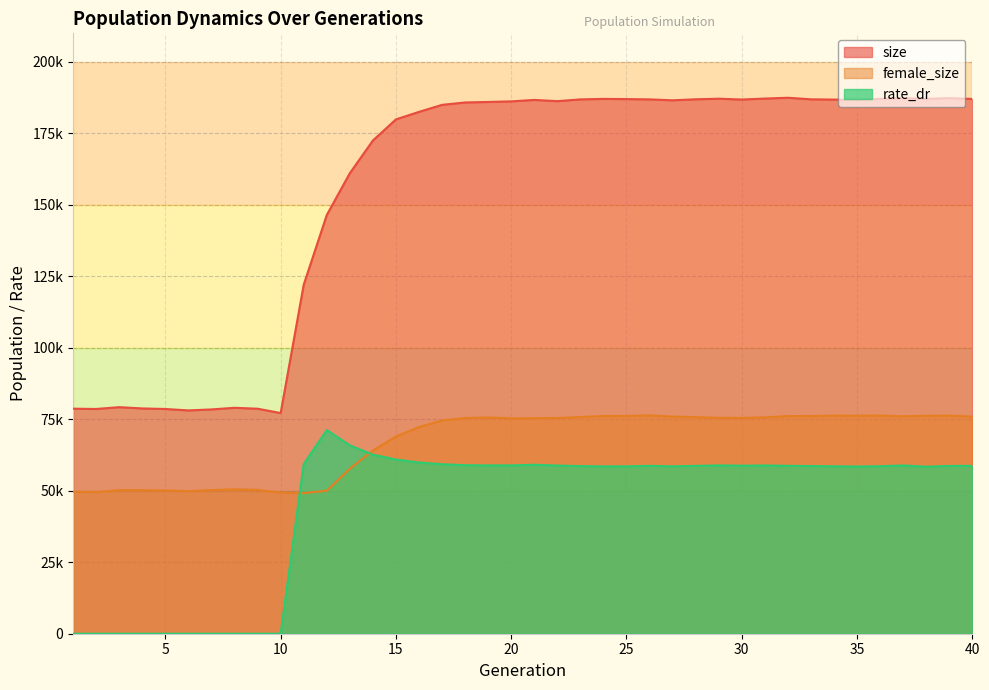

Between 18 and 17, which is larger?

18